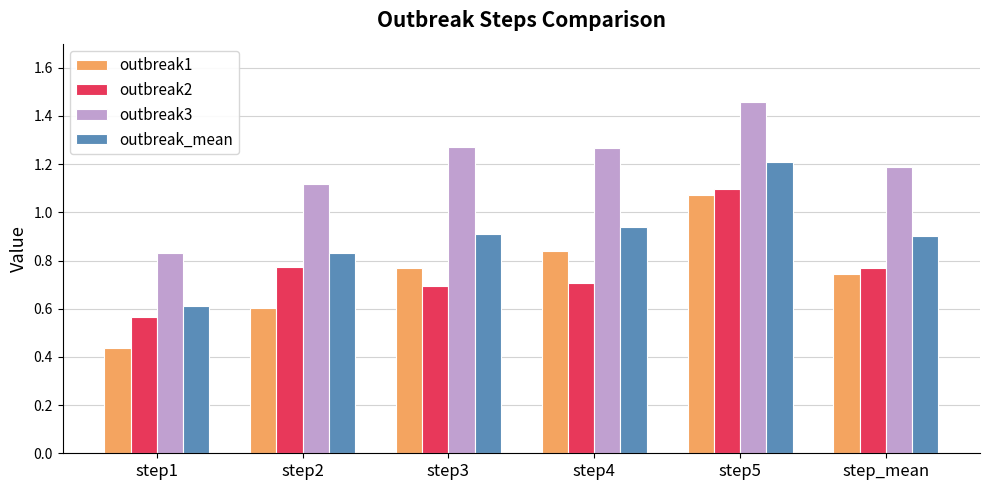

Rank the series by their maximum value, from lowest to highest.

outbreak1, outbreak2, outbreak_mean, outbreak3